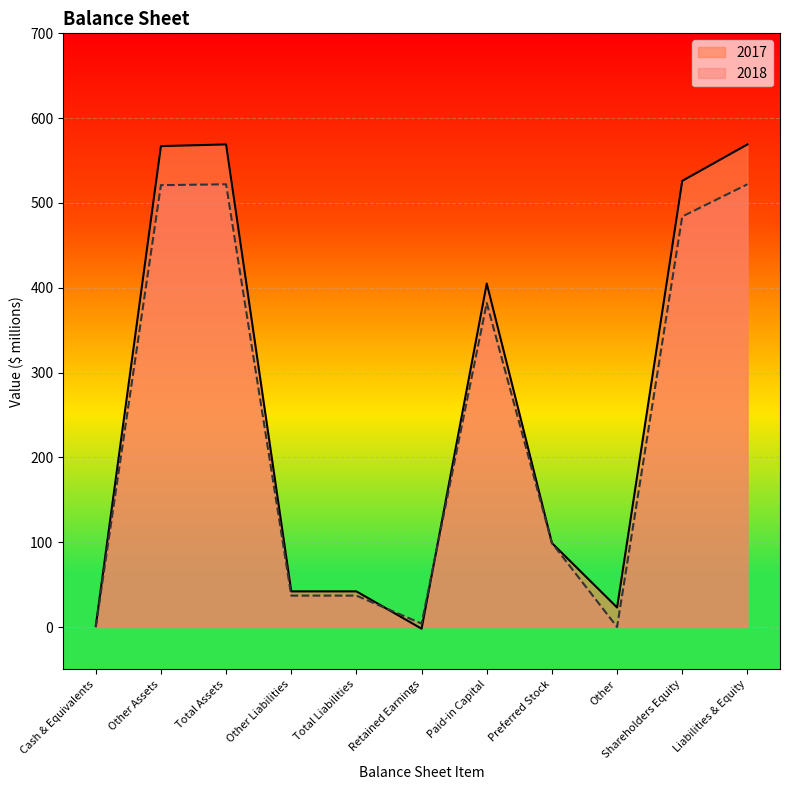

List the series in order of their peak value, lowest first.

2018, 2017